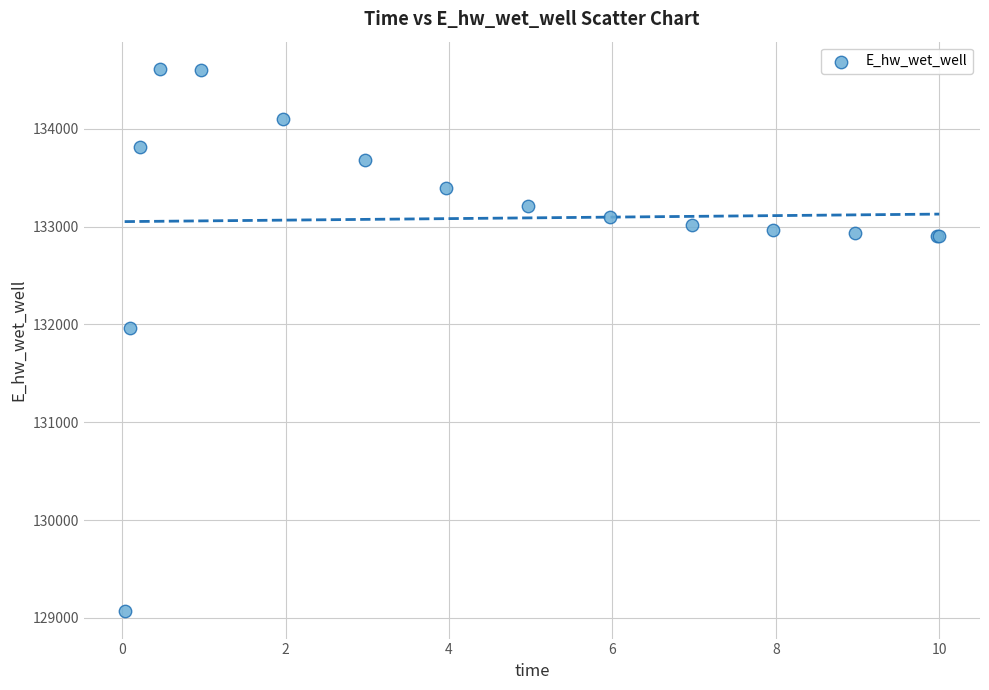

What Y value in the scatter plot is closest to 131840?

131960.8